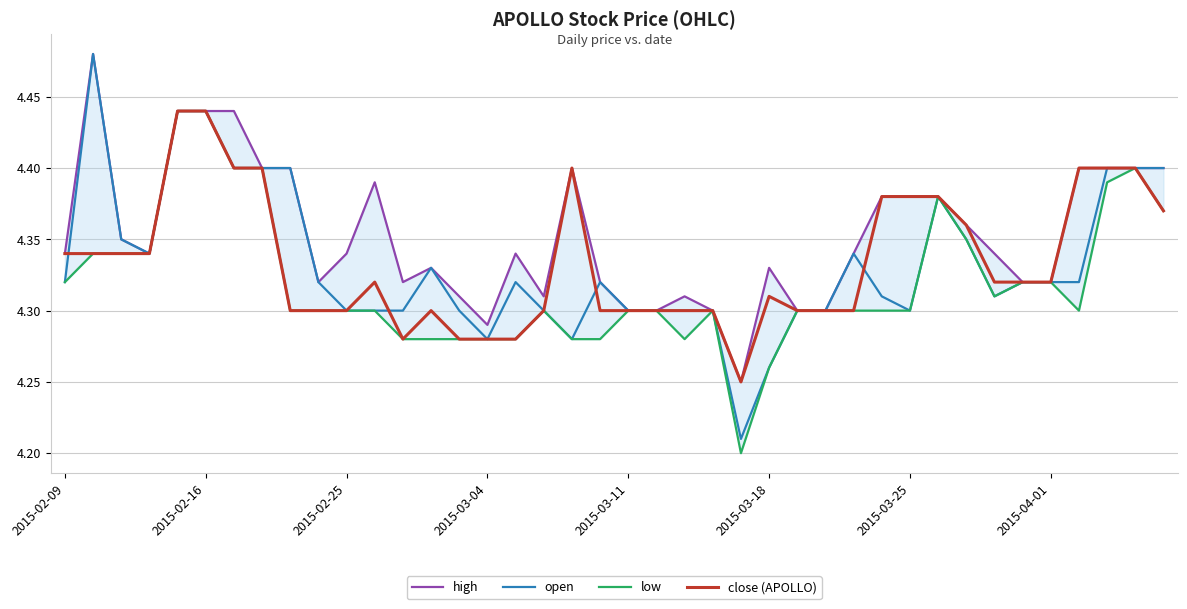

True or false: high has more than 2 points higher than both neighbors.

True